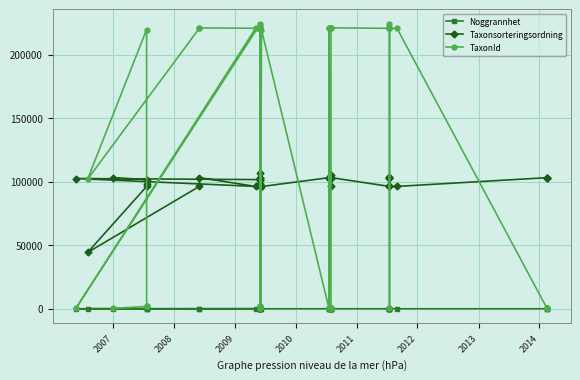

Does the chart display data point markers on the line(s)?

Yes